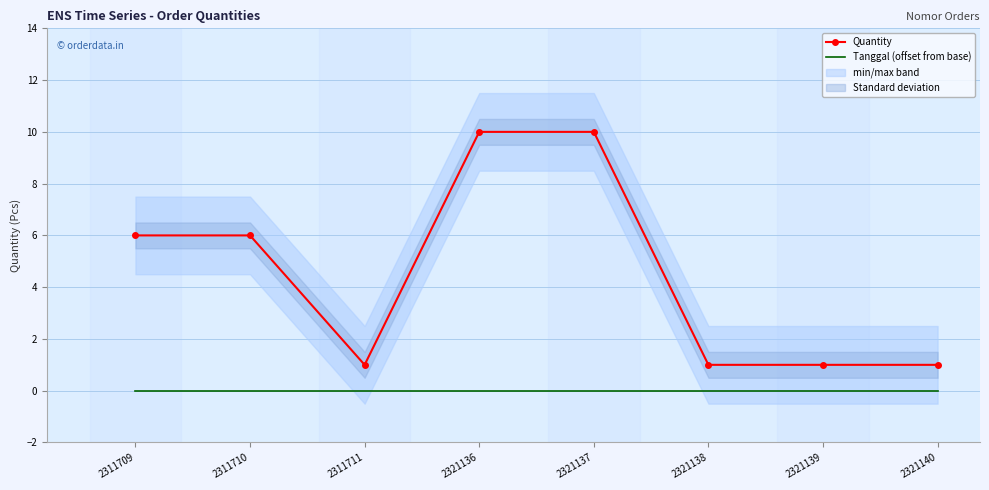

What is the difference between the maximum and minimum values in the Quantity series?

9